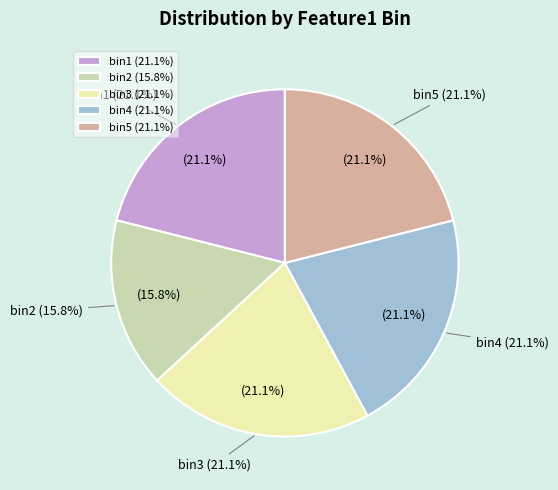

What is the largest slice in the pie chart?

bin1